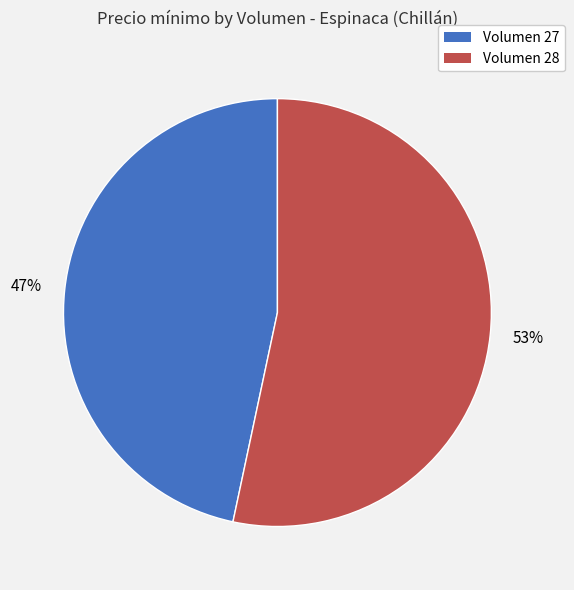

To the nearest percent, what is the average slice percentage?

50%